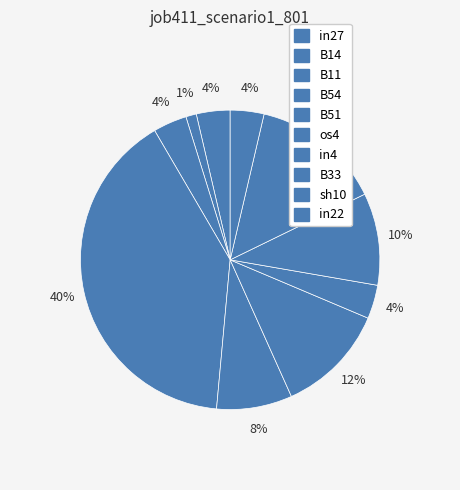

Count the number of slices in the pie.

10